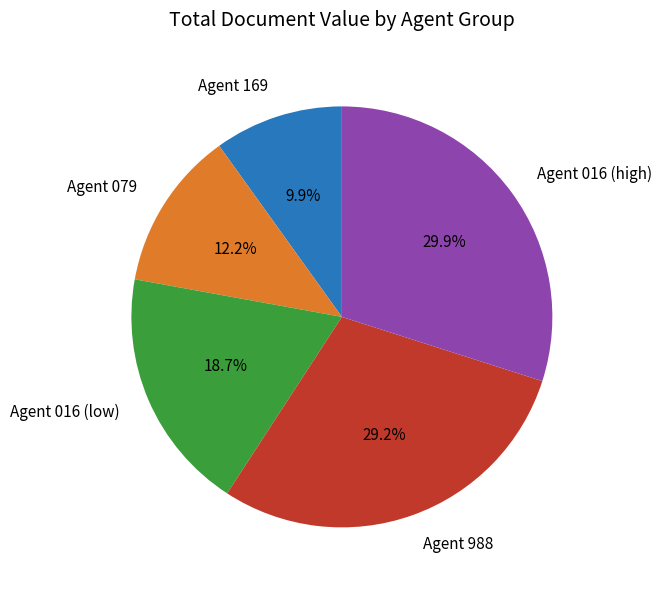

Is Agent 016 (high) the majority of the pie?

No